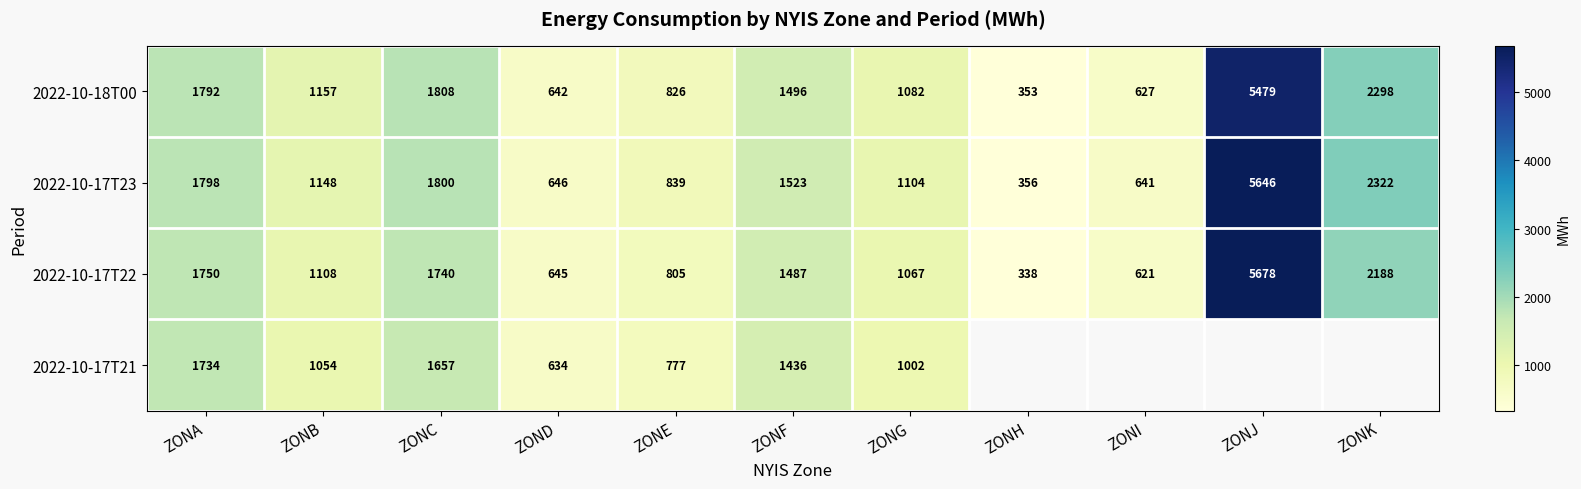

Rank the categories by 2022-10-17T22 value from highest to lowest.

ZONJ, ZONK, ZONA, ZONC, ZONF, ZONB, ZONG, ZONE, ZOND, ZONI, ZONH